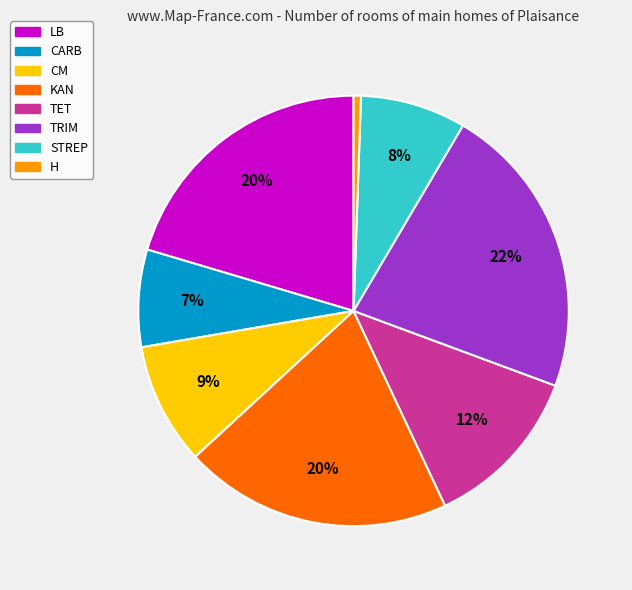

To the nearest percent, what portion does CM represent?

9%